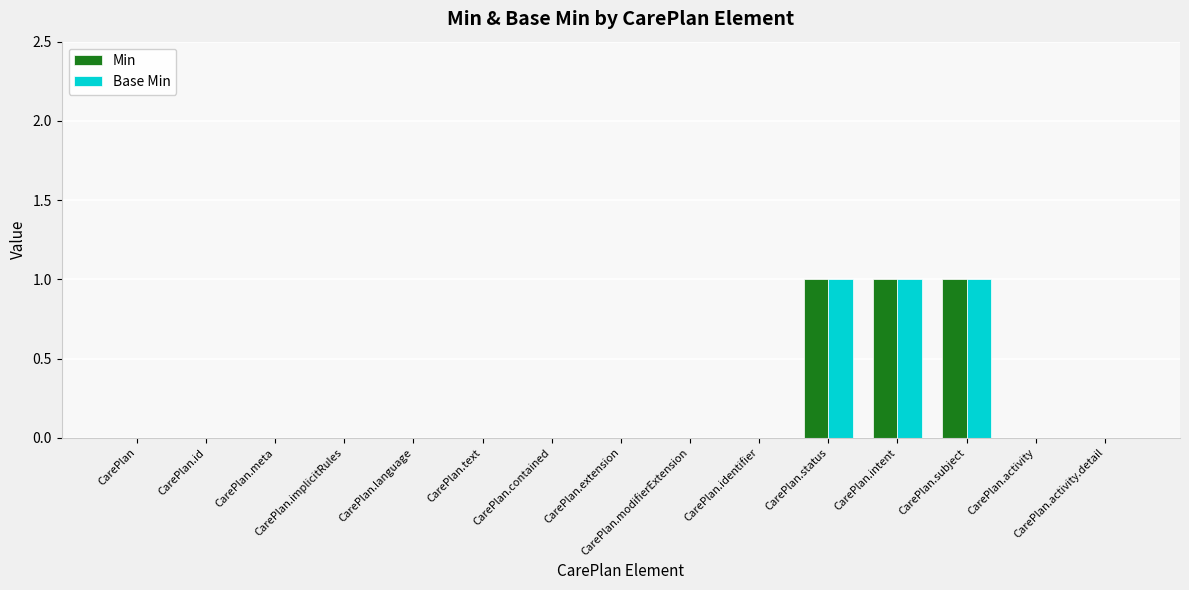

What is the sum of all Base Min values?

3